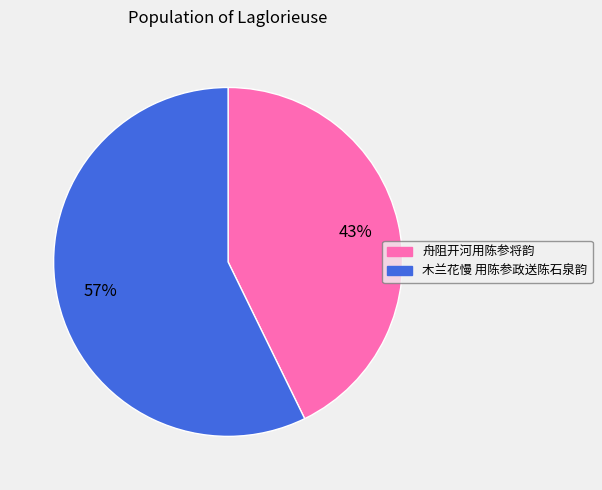

Rank the categories by value from highest to lowest.

木兰花慢 用陈参政送陈石泉韵, 舟阻开河用陈参将韵